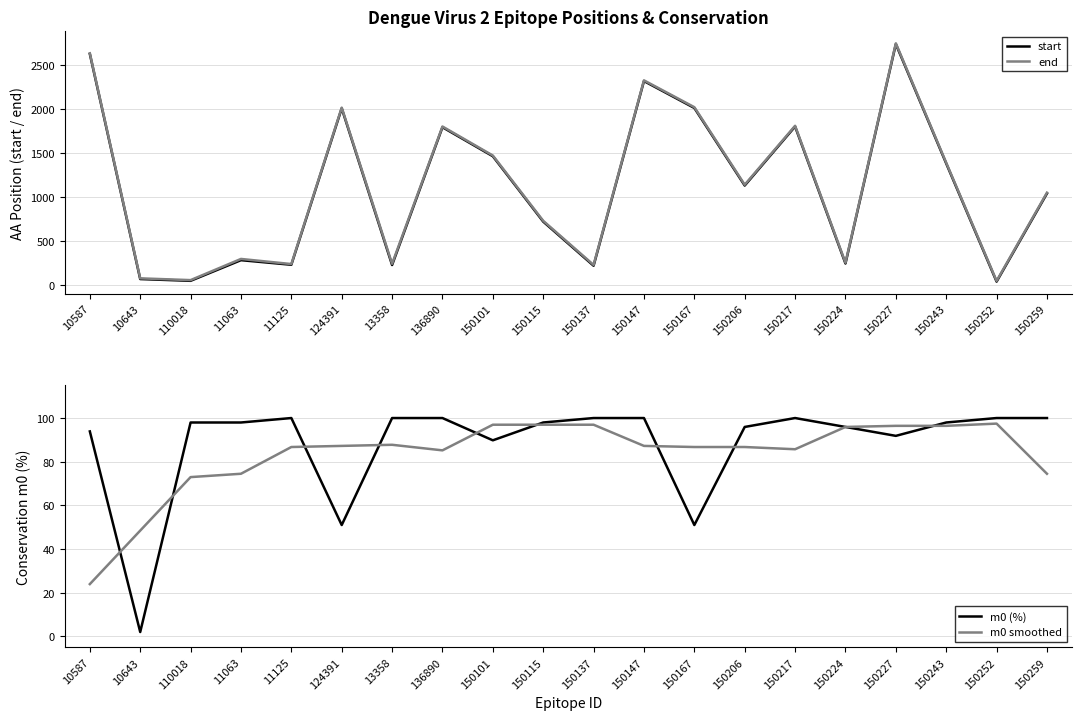

What position from the left is 150101?

9